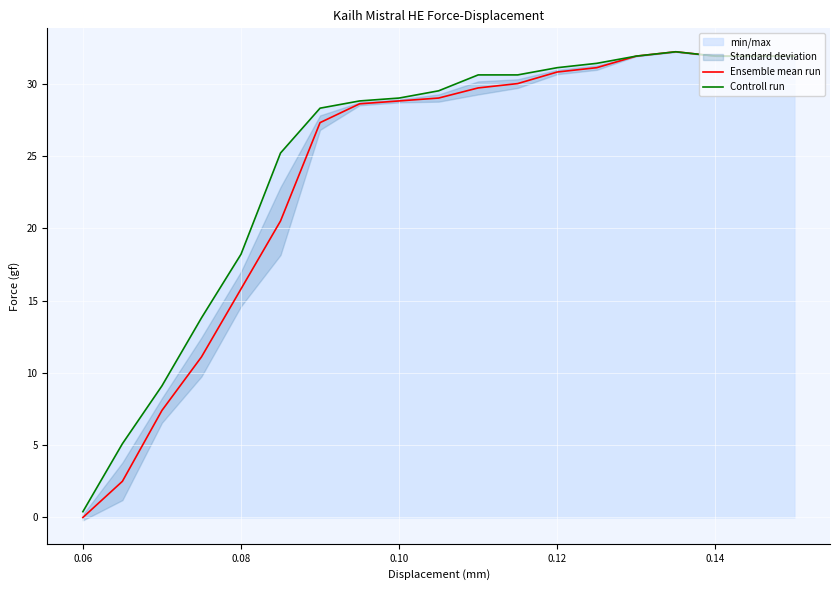

How many data points does each series have?

18